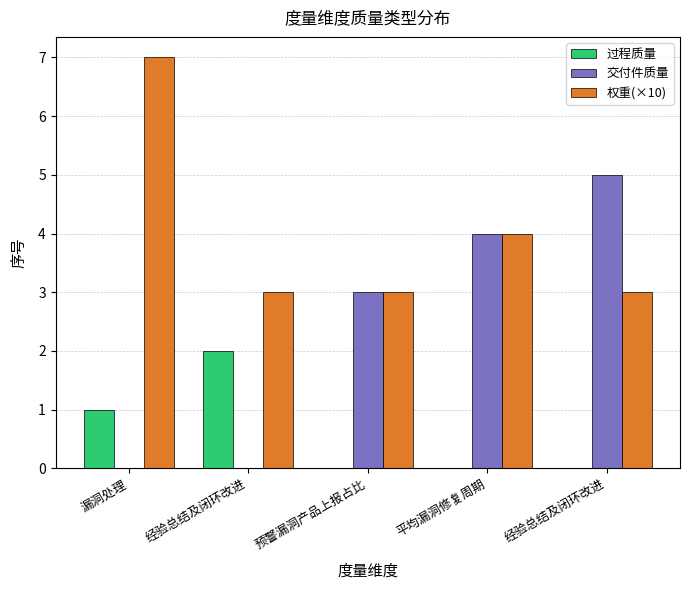

At which label does 交付件质量 first exceed 3?

平均漏洞修复周期